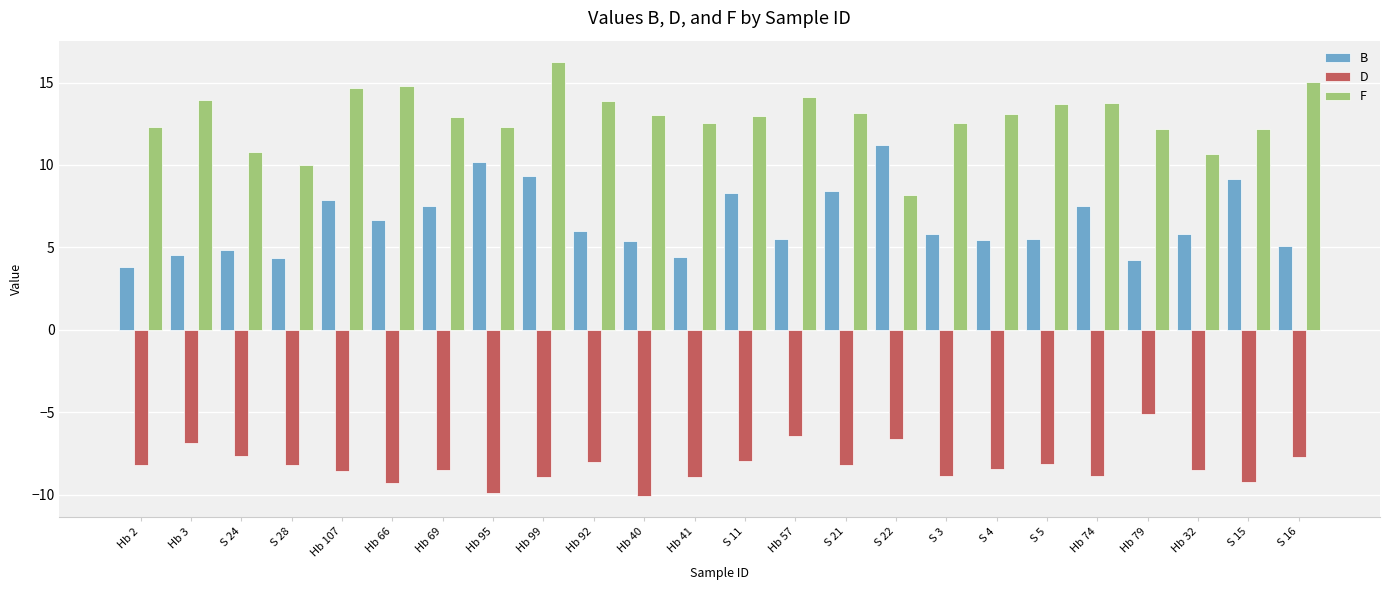

Is it true that B equals 7.9 at Hb 107?

True